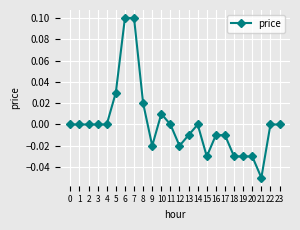

Count the number of categories in the chart.

24